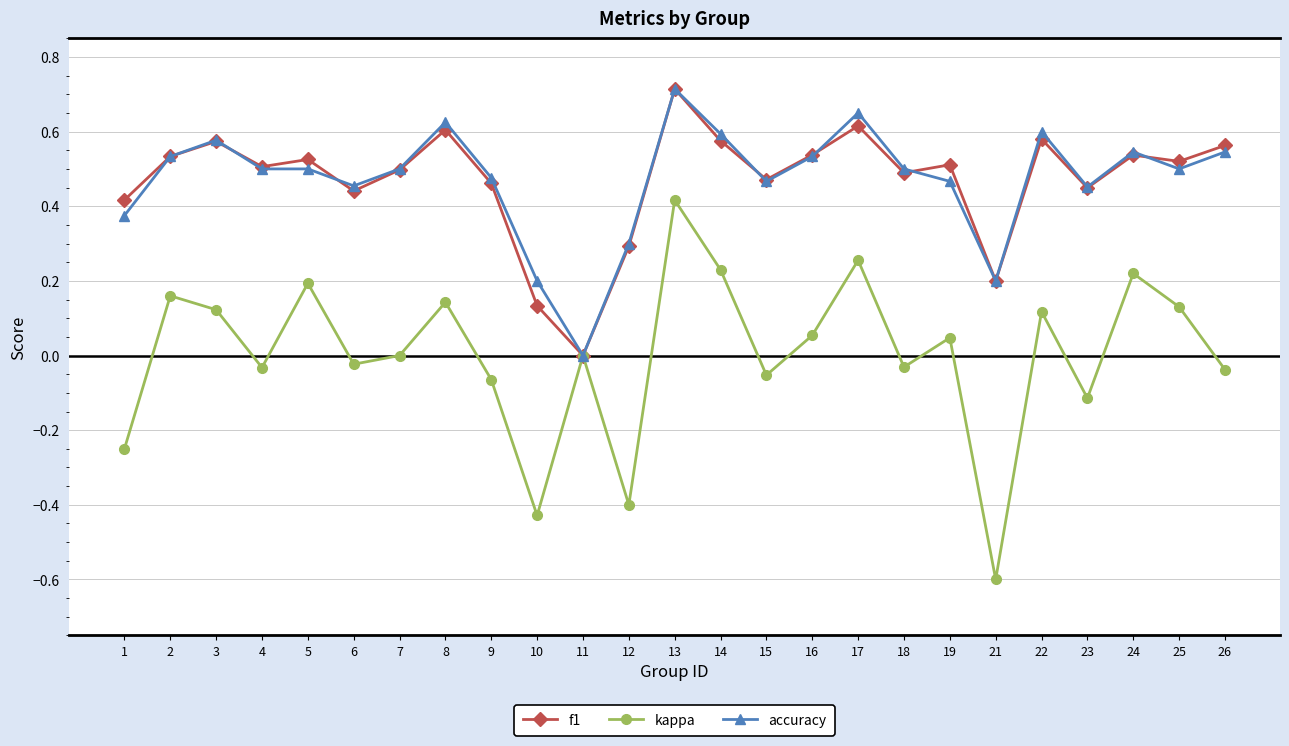

True or false: accuracy has more than 0 interior local peaks.

True